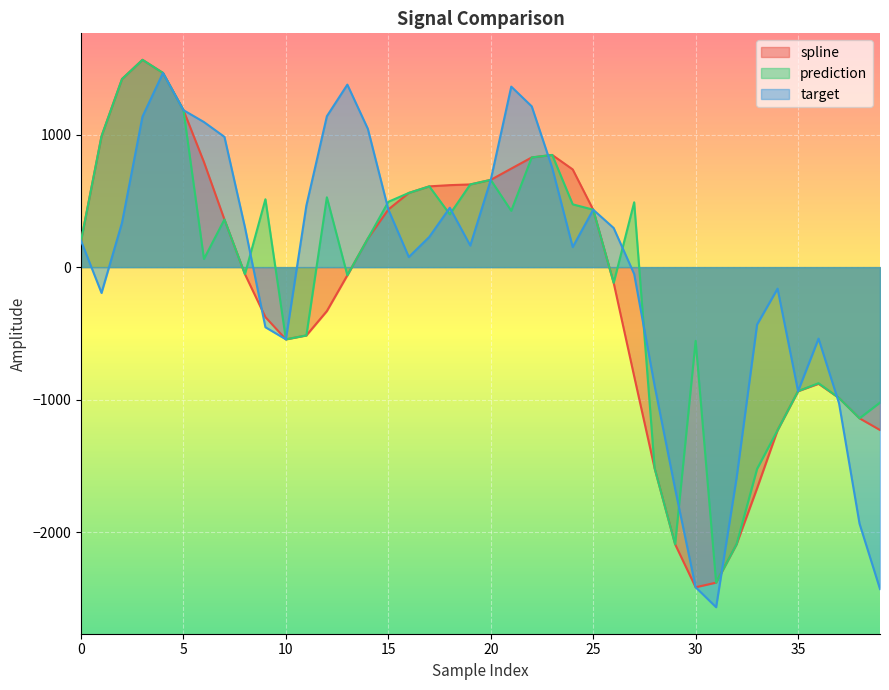

List the series in order of their overall mean, highest first.

target, prediction, spline